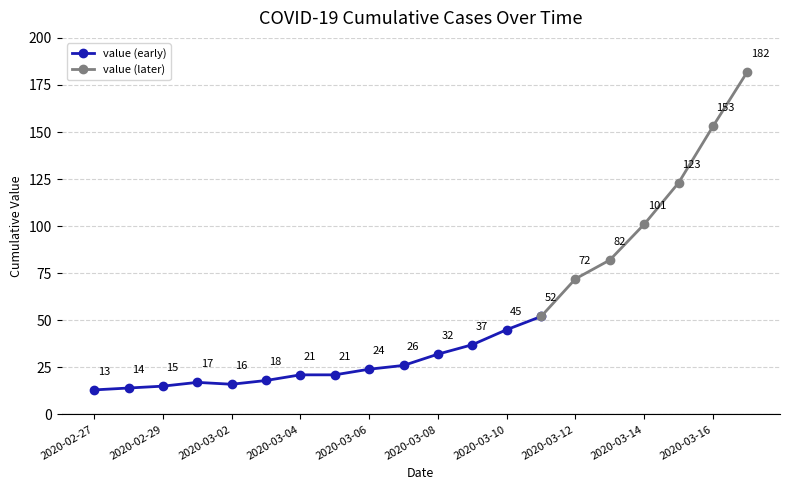

Reading left to right, extract all data points from this chart.

13	14	15	17	16	18	21	21	24	26	32	37	45	52	72	82	101	123	153	182